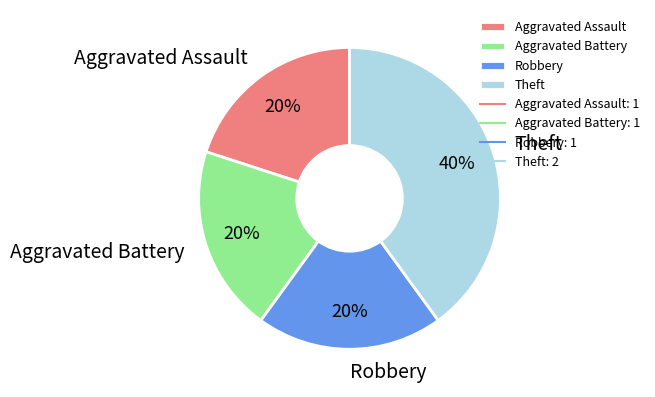

Count the number of slices in the pie.

4